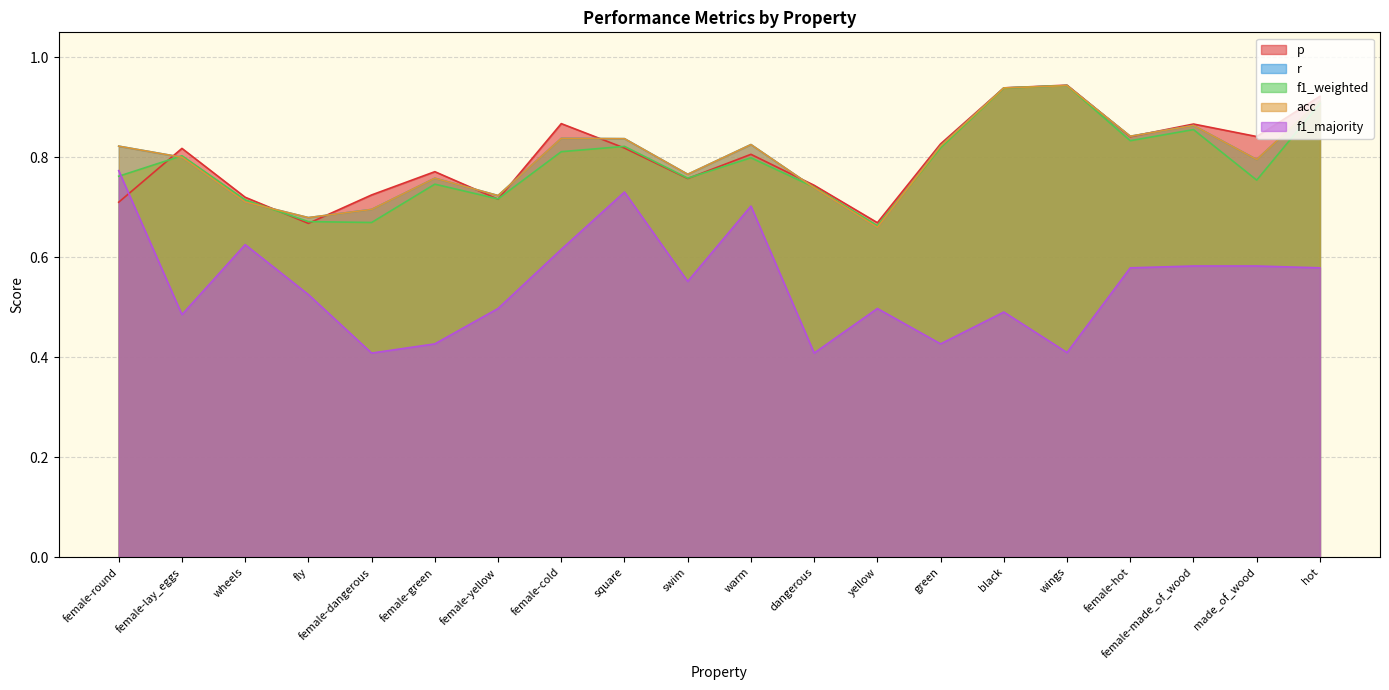

What is the sum of all acc values?

16.0